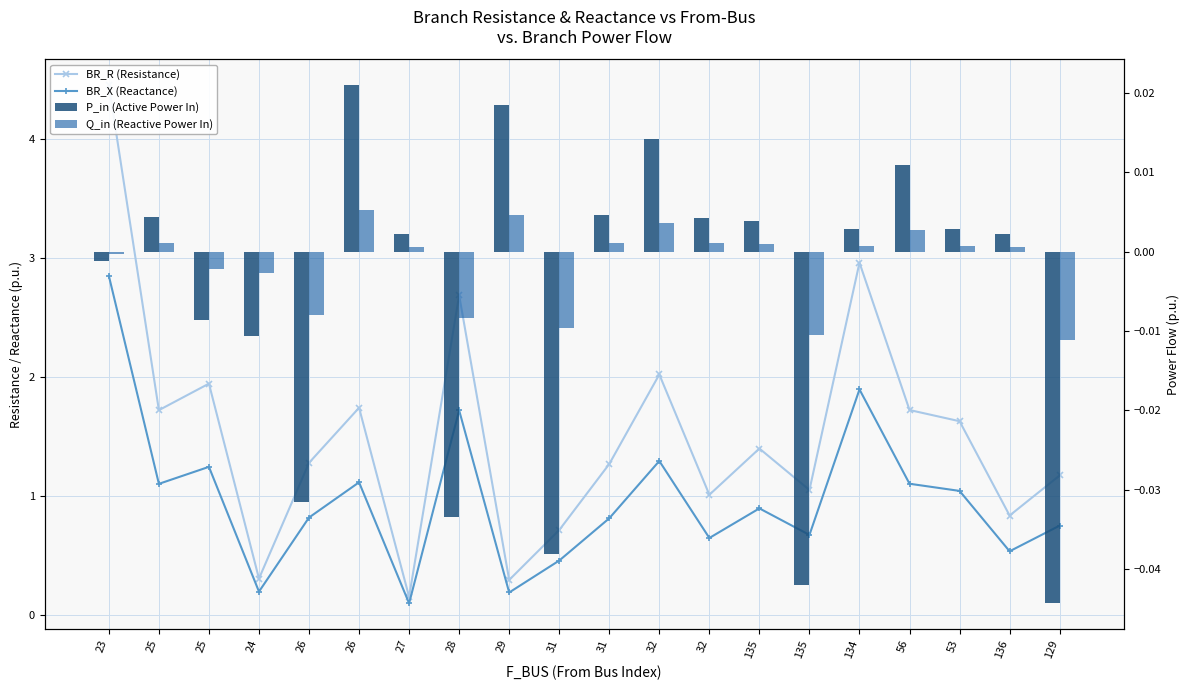

At which label does Q_in (Reactive Power In) reach its peak?

26